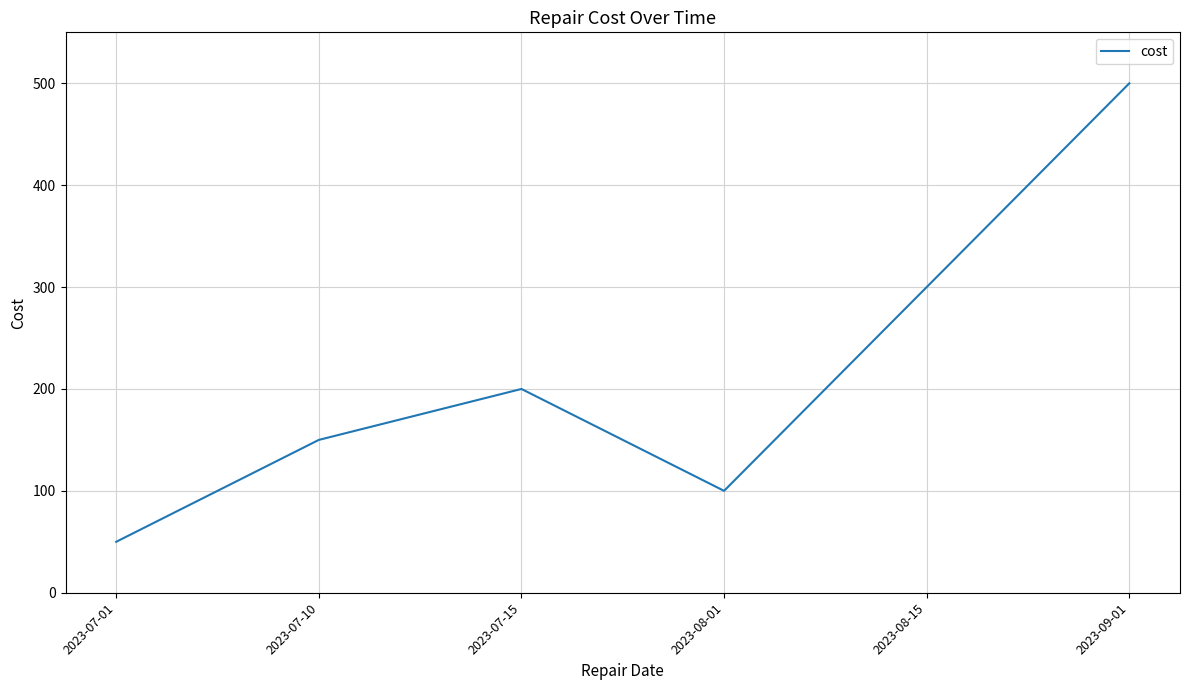

At which label is the value closest to 275?

2023-08-15